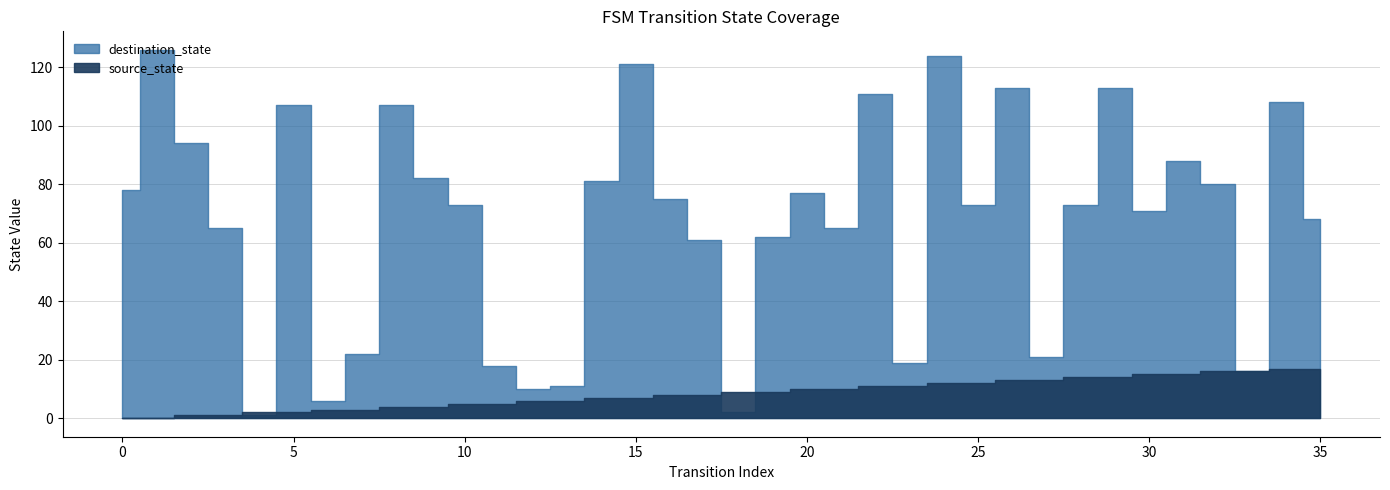

How many interior local valleys does the destination_state series have?

10